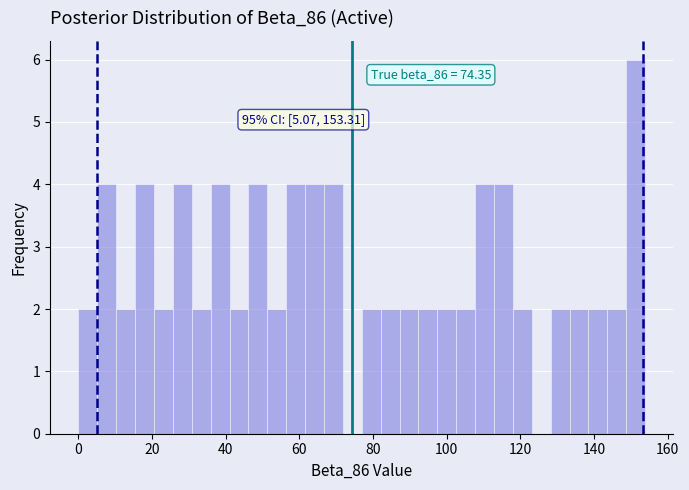

Around what value on the x-axis is the tallest bar? Give the approximate position of its centre, as read against the axis.

152